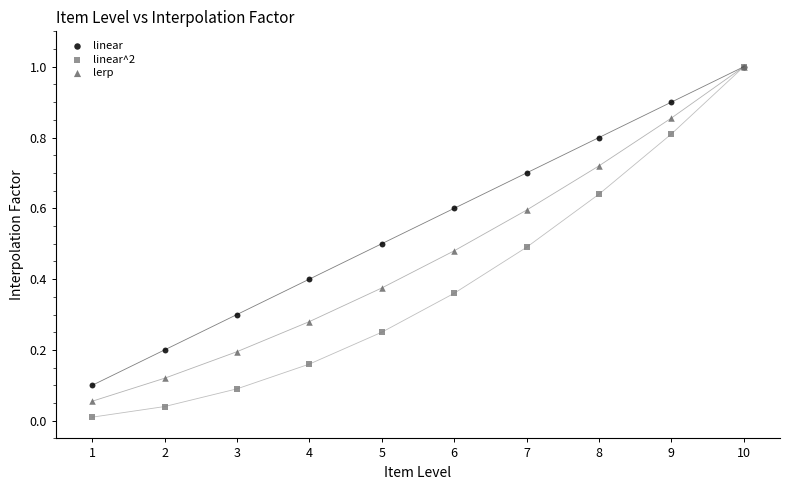

Which series reaches the minimum Y coordinate?

linear^2